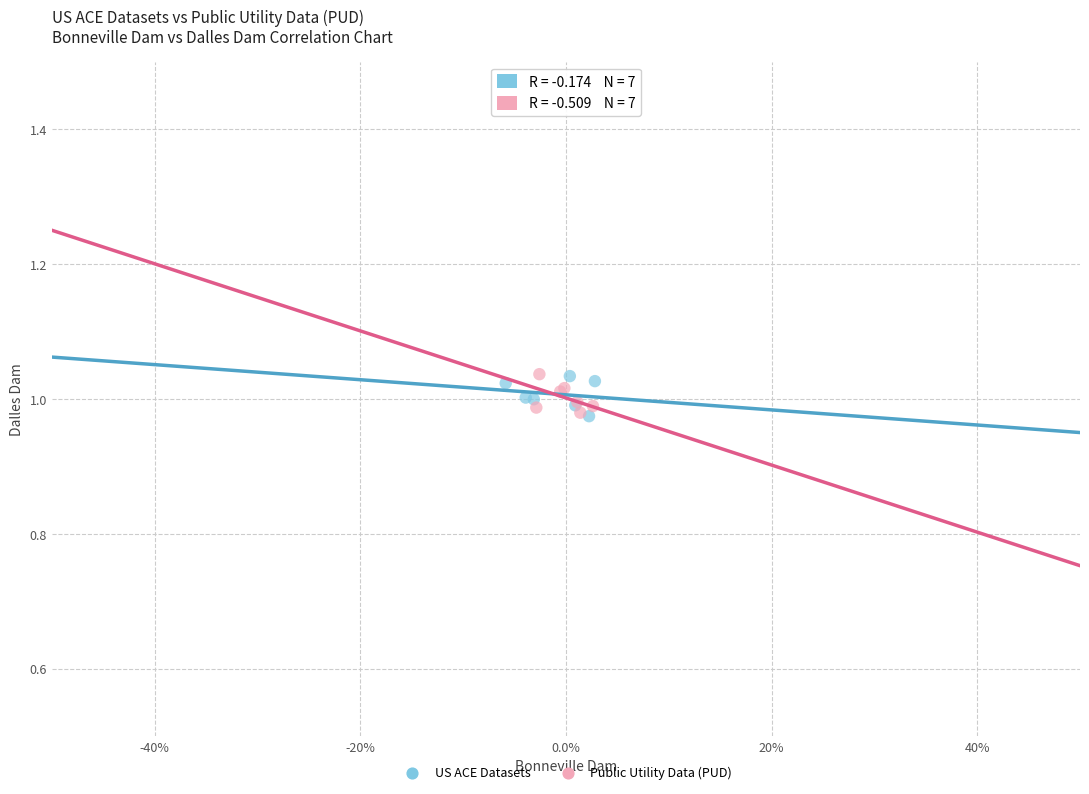

What are all the series names shown in the legend?

US ACE Datasets, Public Utility Data (PUD)